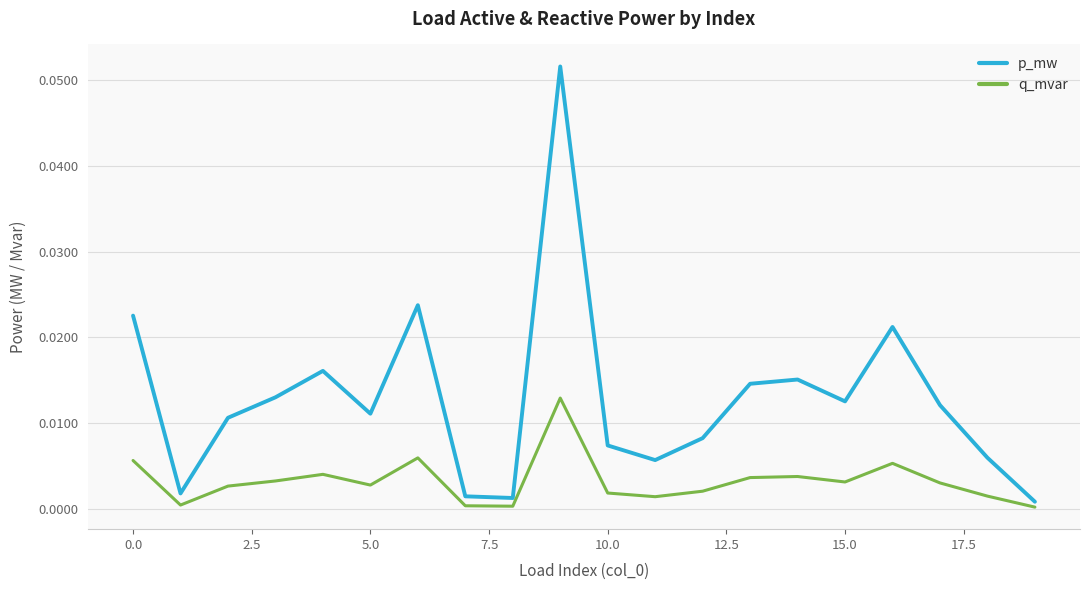

Which series has the largest range (max minus min)?

p_mw